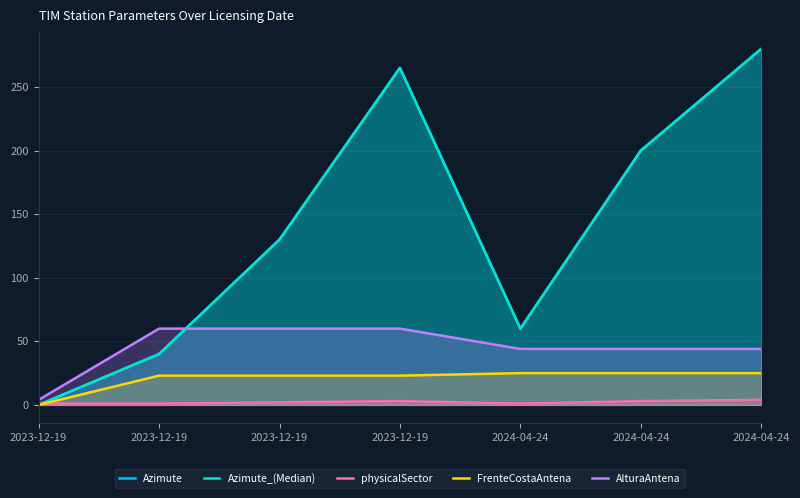

Is it true that AlturaAntena equals 44 at 2024-04-24?

True